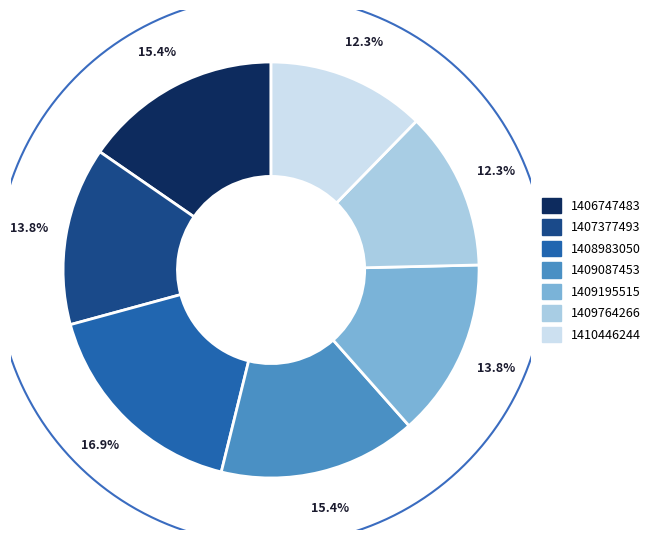

How many slices are in this pie chart?

7